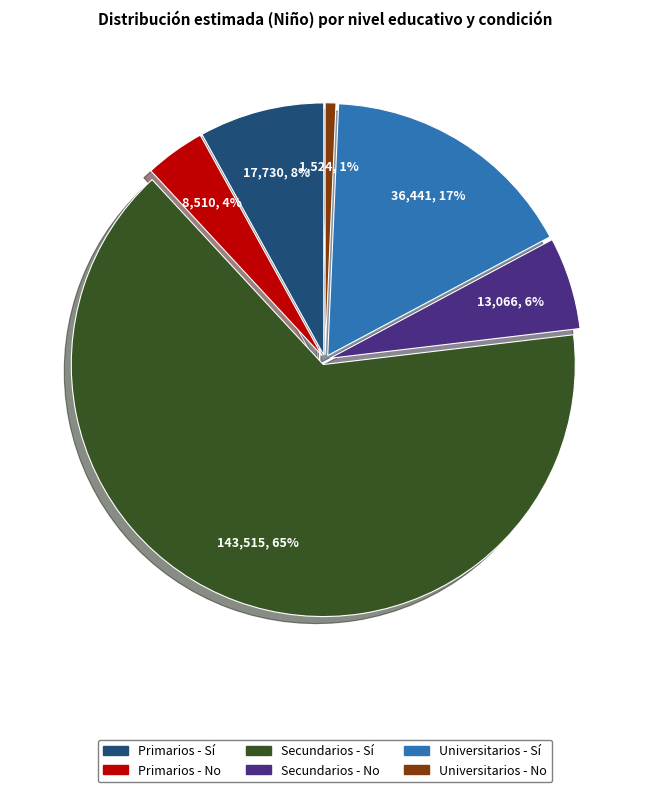

Which has a higher value, Secundarios - No or Universitarios - No?

Secundarios - No